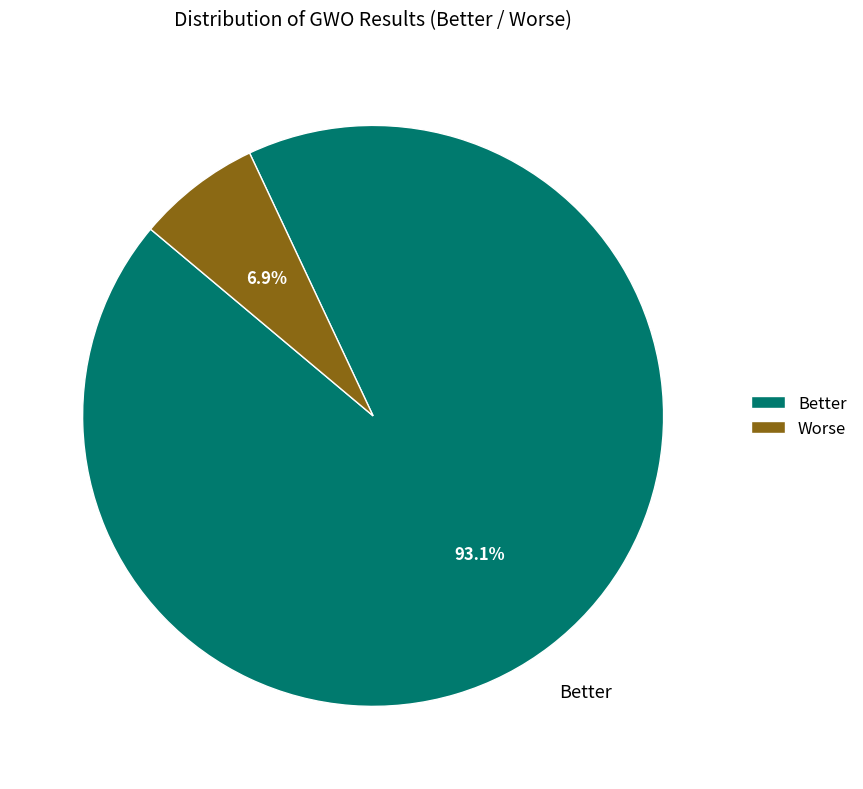

Which slice is the smallest?

Worse